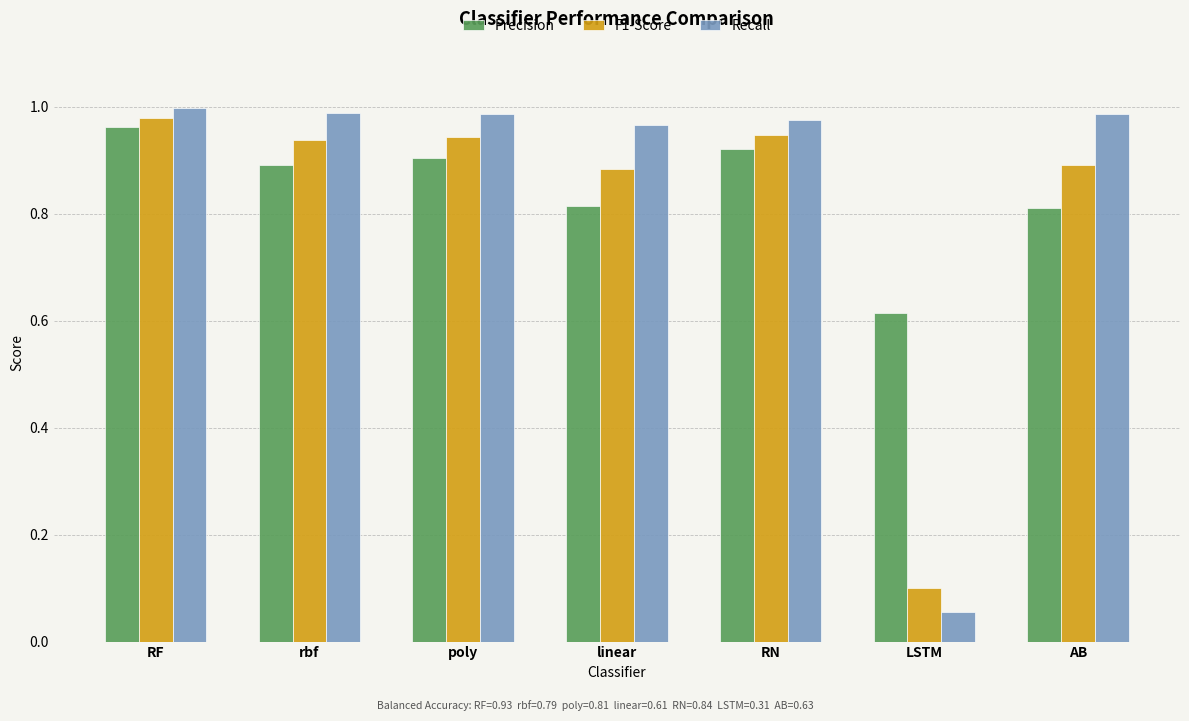

What position from the left is RF?

1